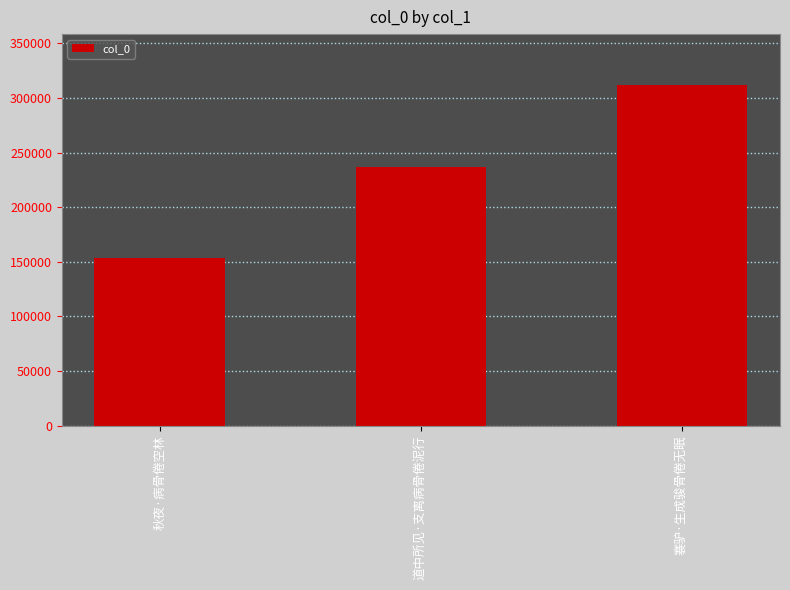

True or false: the data shows 483767 at 褰驴·生成骏骨倦无眠.

False